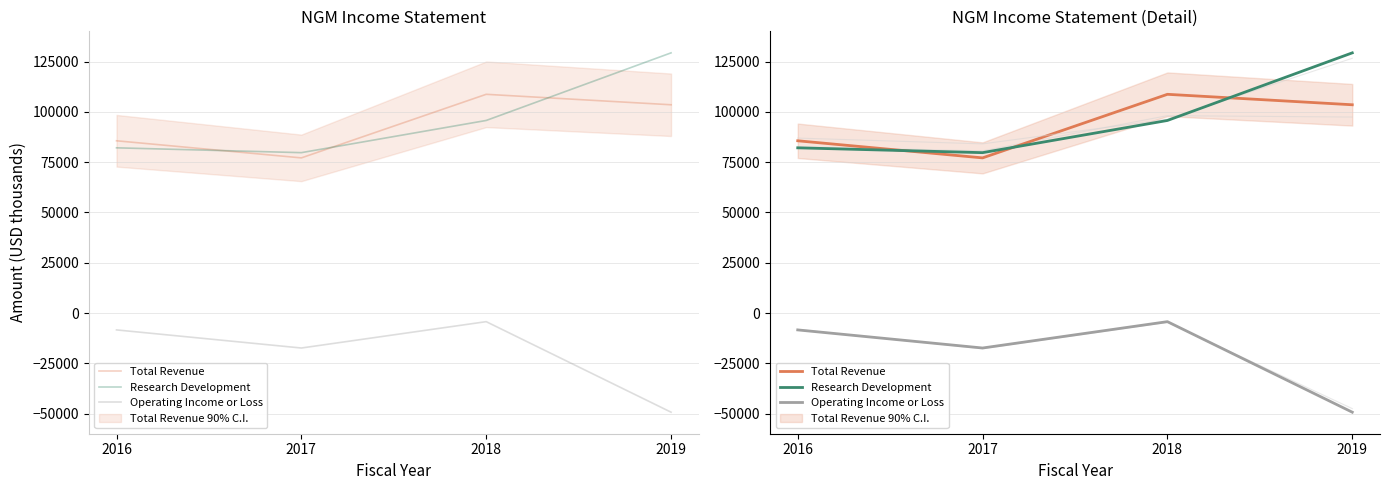

Which category has the highest value in the Operating Income or Loss series?

2018